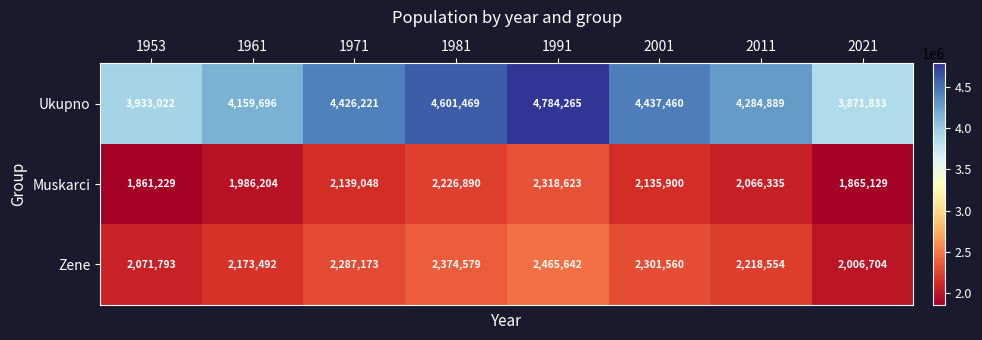

What is the average value of the Zene series?

2237437